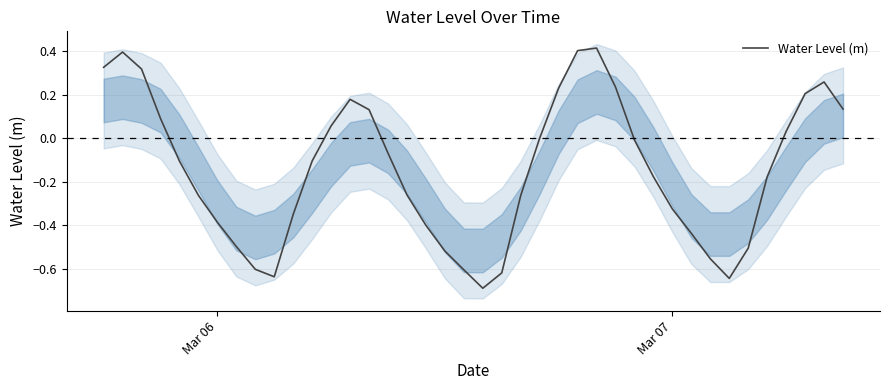

What is the difference between the maximum and minimum values?

1.1